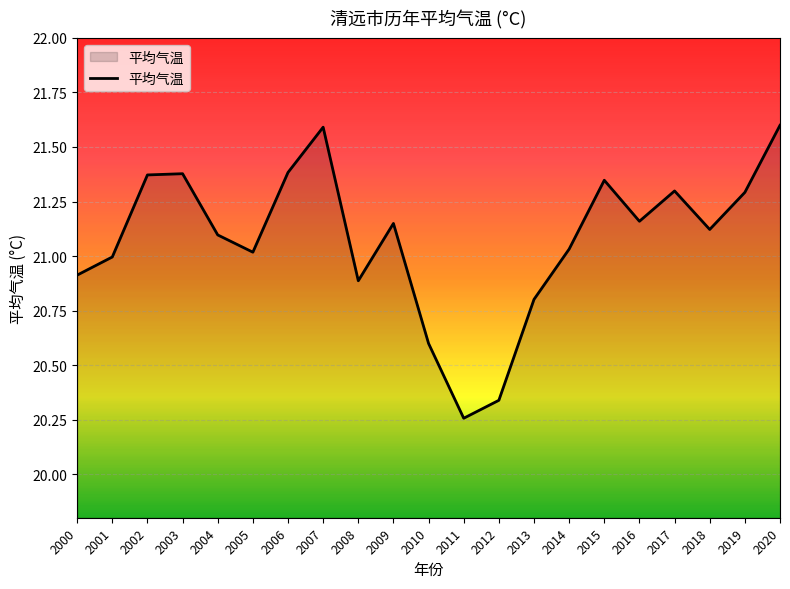

What is the sum of the values at 2014 and 2010?

41.6